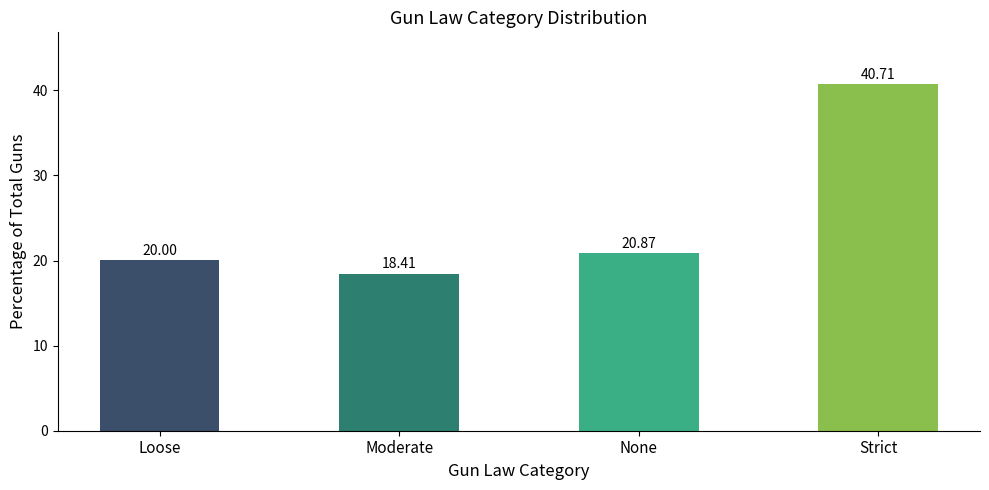

How many bars are there in total?

4